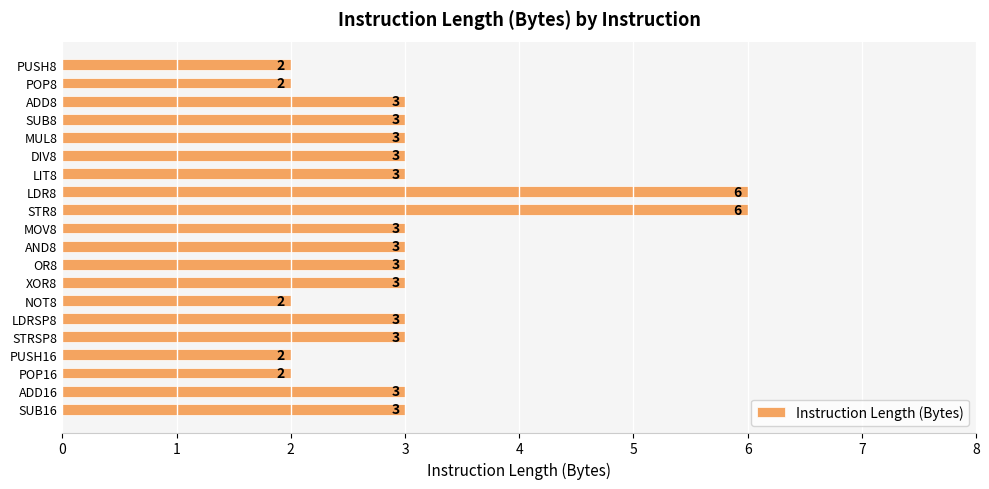

What is the maximum value shown in the chart?

6